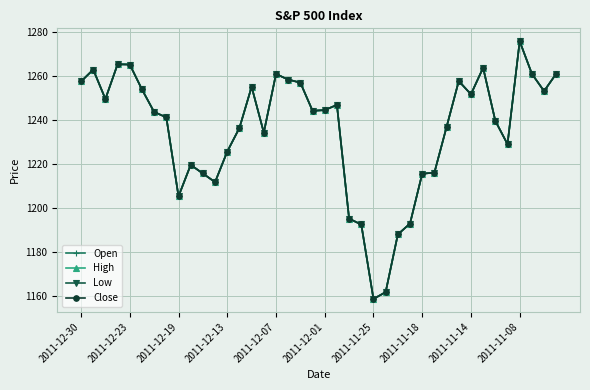

Is this an area chart (filled region under the line)?

No